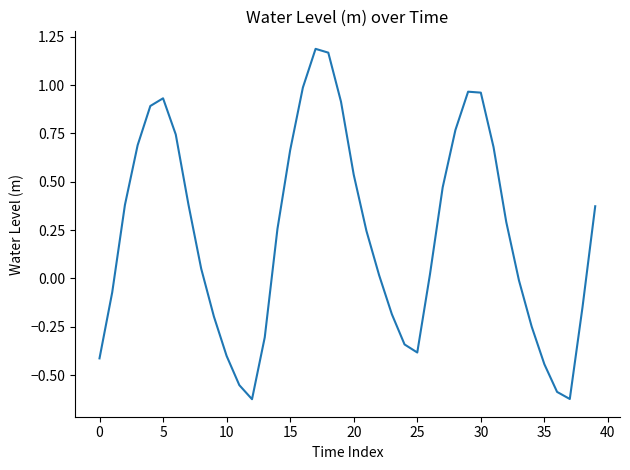

What is the sum of all values?

9.0